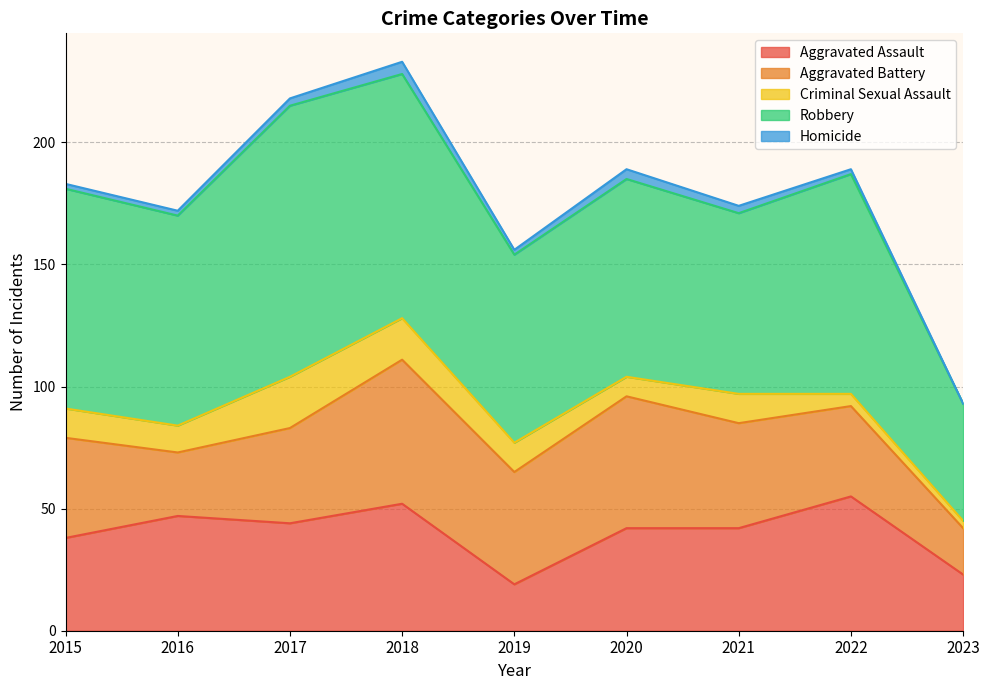

Does the chart have visible grid lines?

Yes